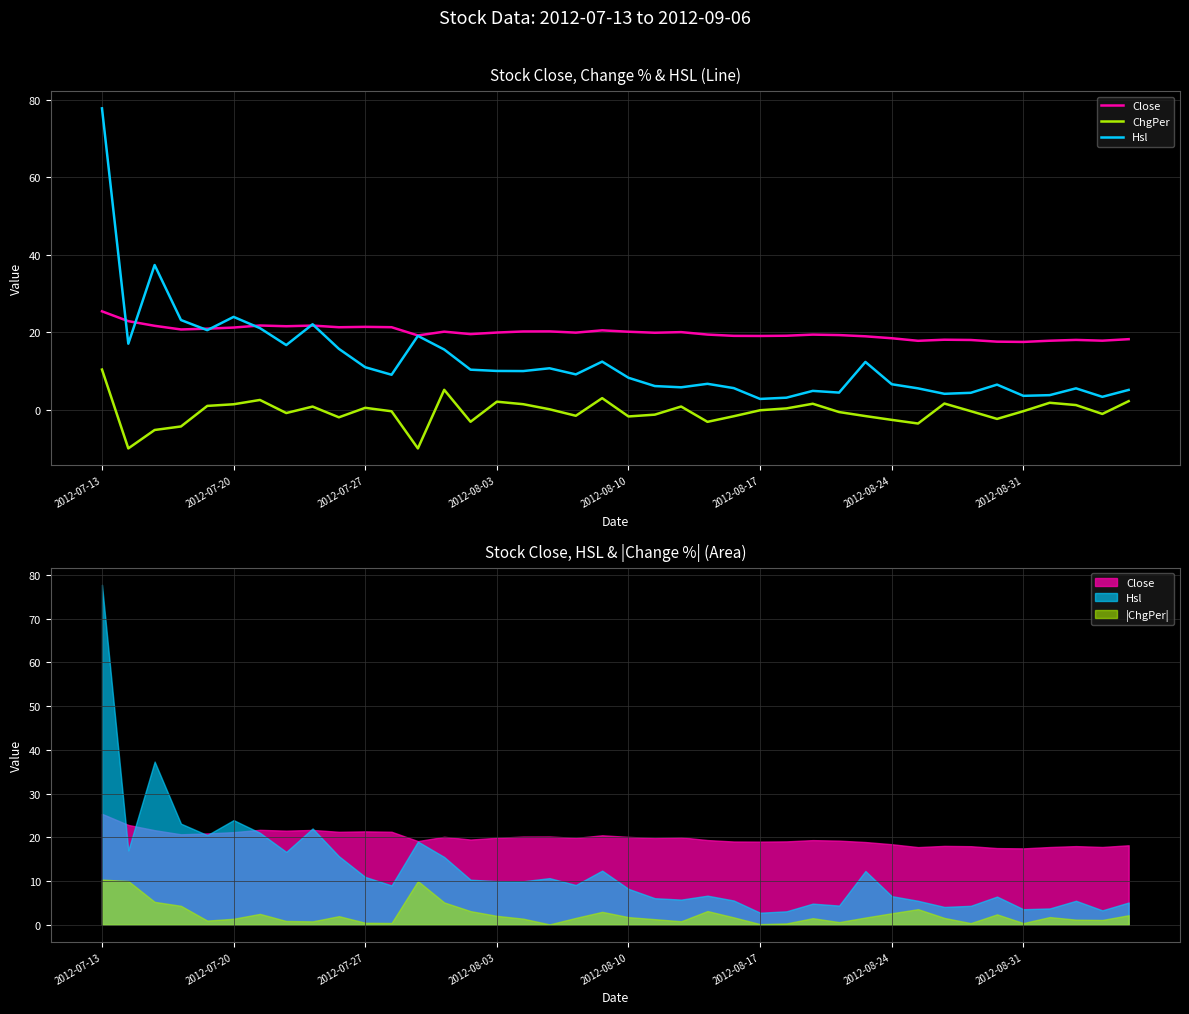

True or false: Hsl has a value of 9.1 at 31.

False